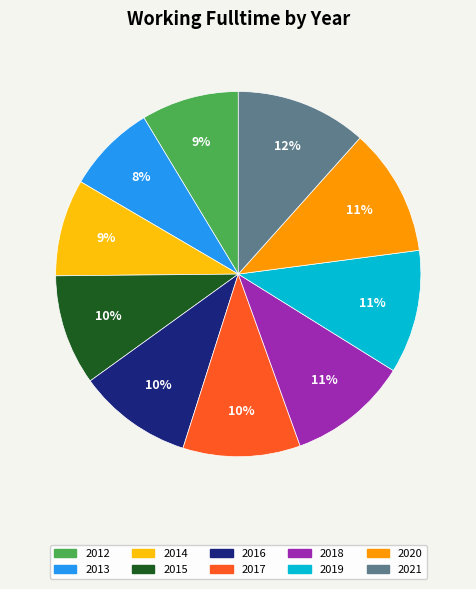

Is there any slice that represents more than half of the pie?

No